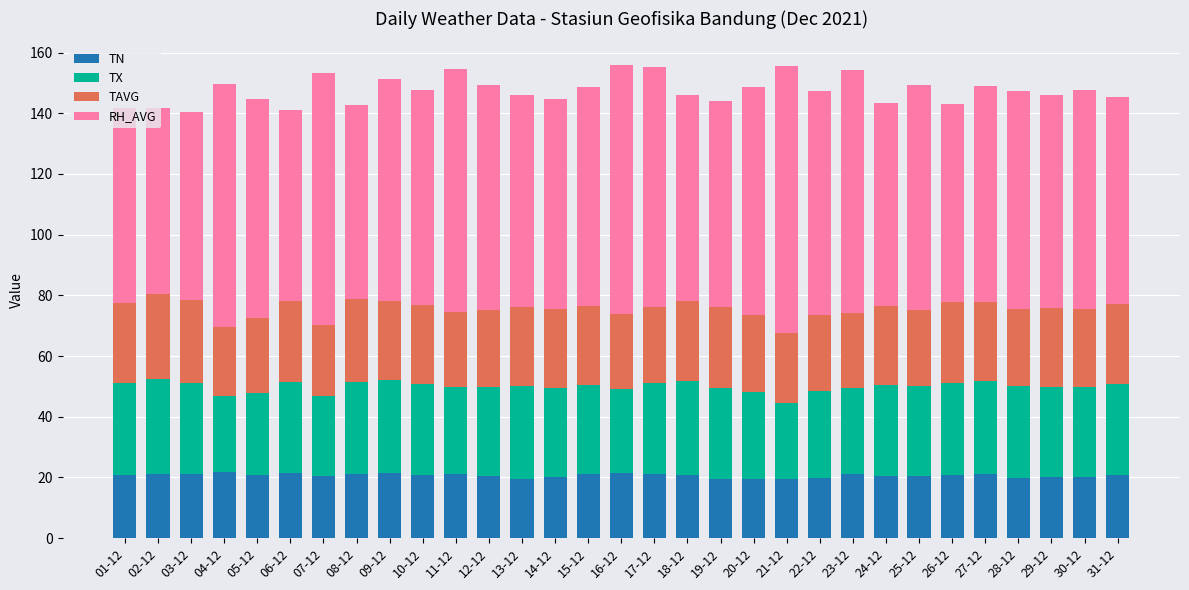

The TN series shows 37.7 at 06-12. True or false?

False